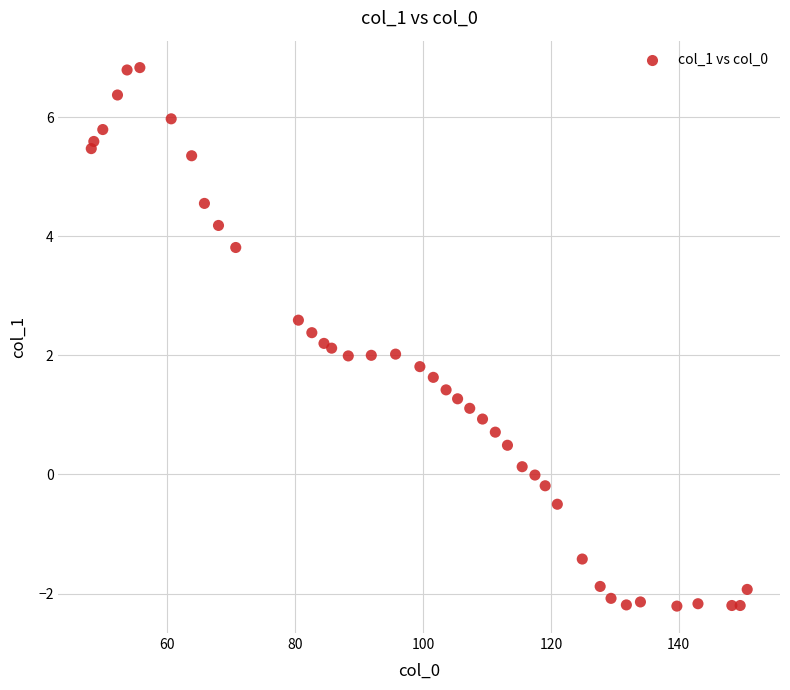

What is the range of Y values (max minus min)?

9.0